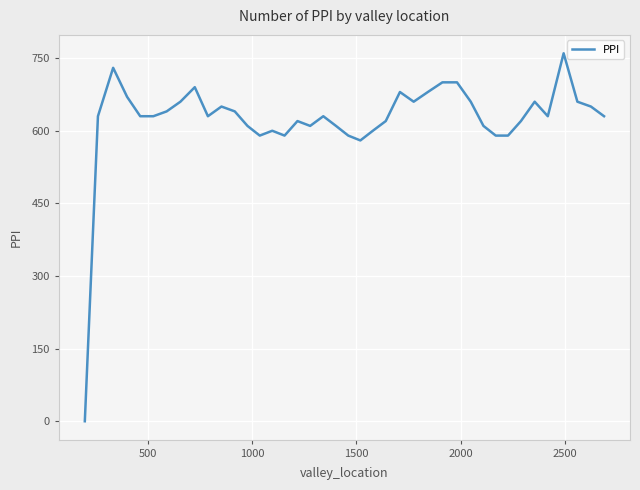

What is the difference between the maximum and minimum values?

760